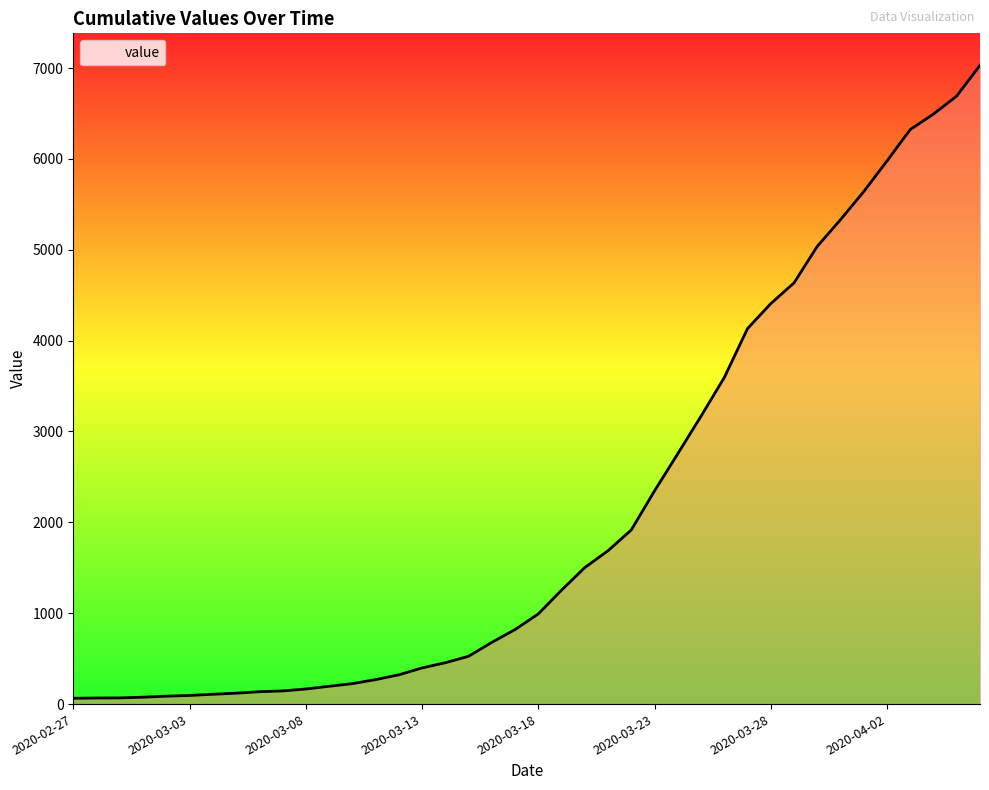

What is the greatest value displayed?

7030